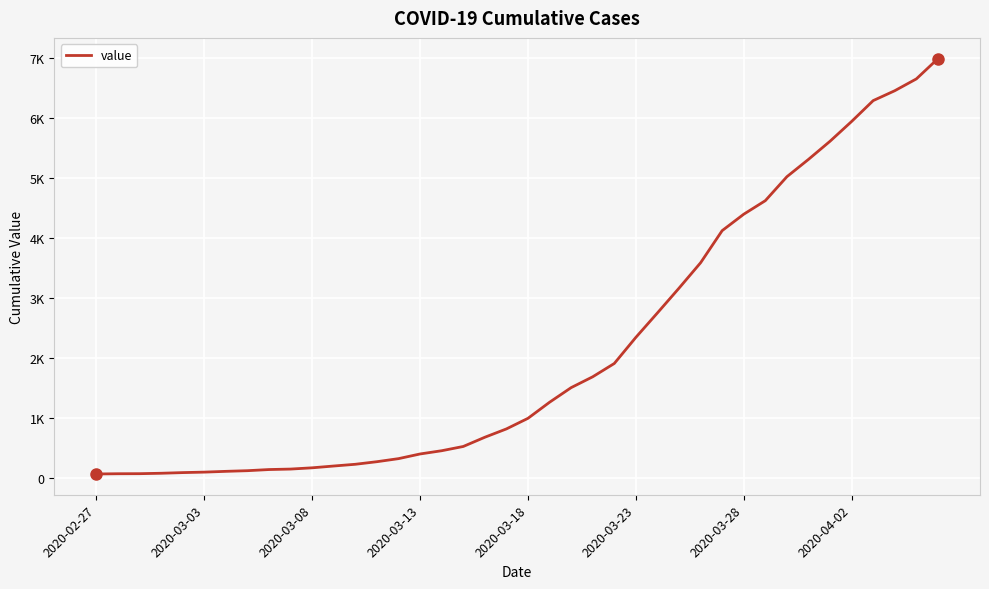

Does the chart have visible grid lines?

Yes